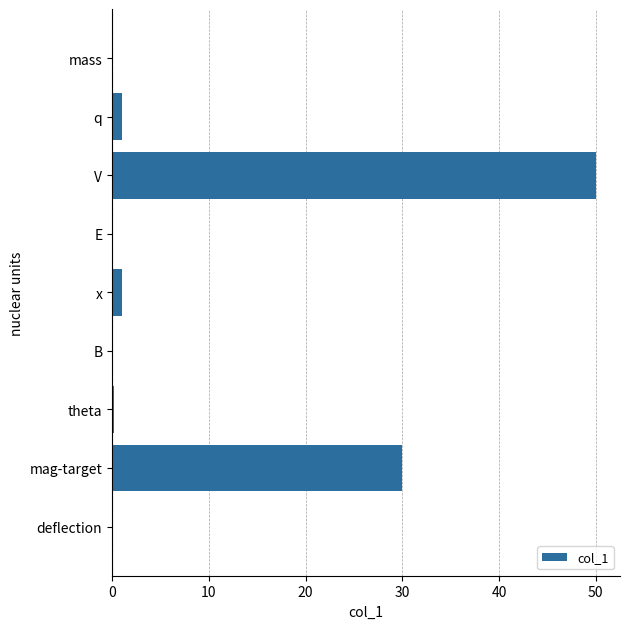

Which label corresponds to the largest value in the chart?

V